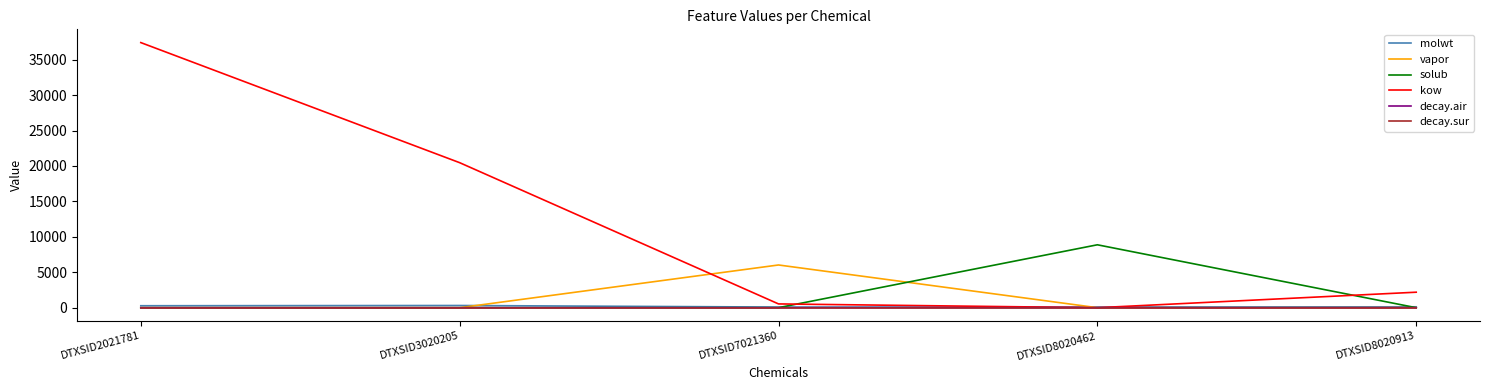

What is the maximum value for solub?

8877.1